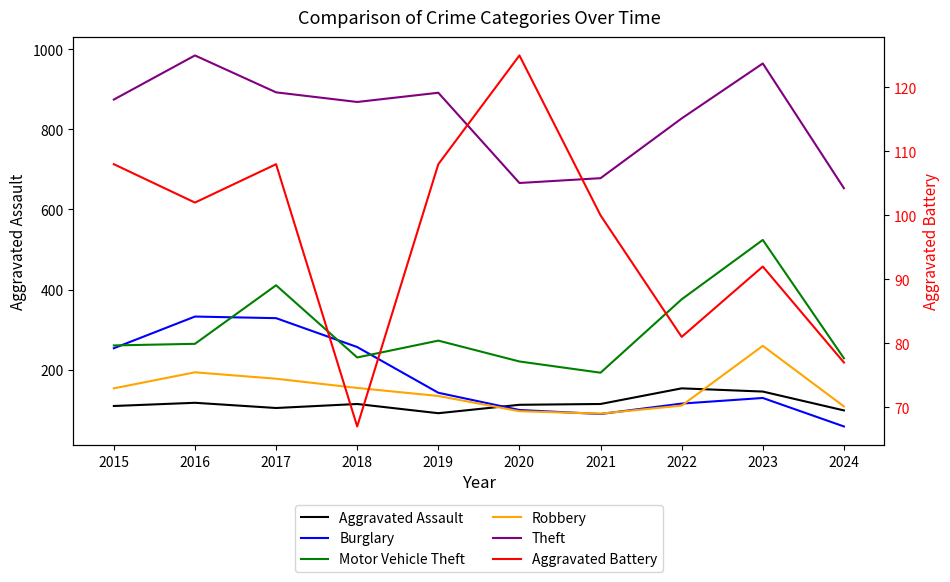

How many categories are shown in the chart?

10